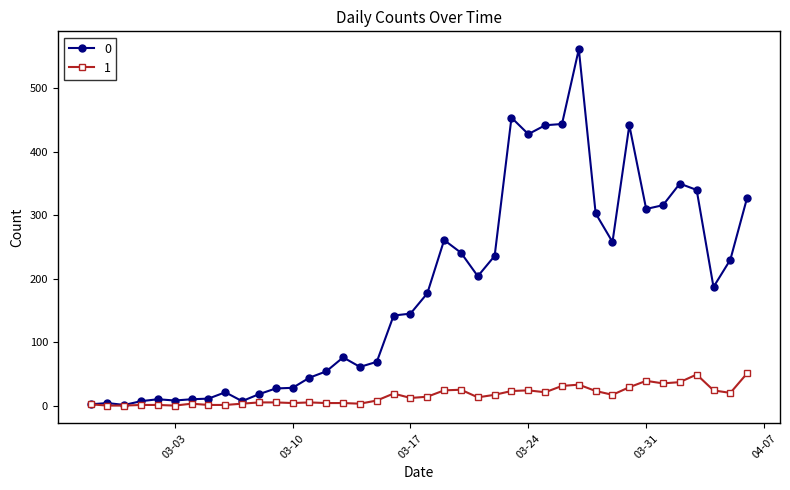

Rank the series by their maximum value, from highest to lowest.

0, 1